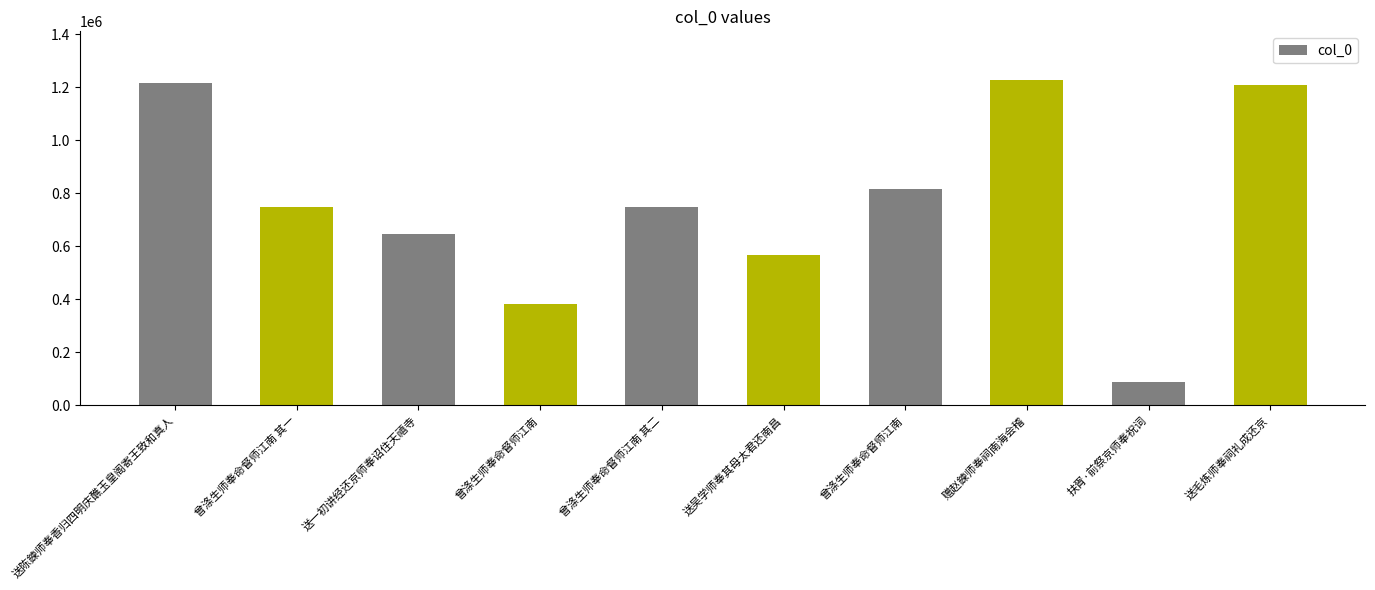

How many bars are there in total?

10